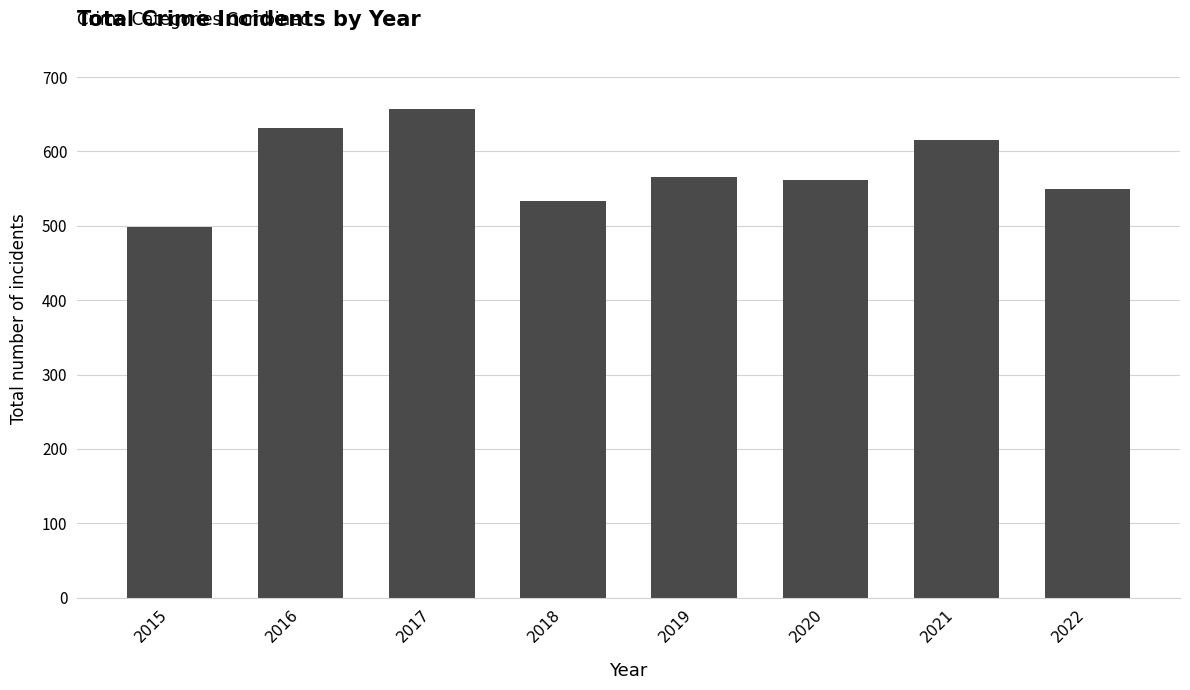

The chart shows a value of 1048 at 2016. True or false?

False